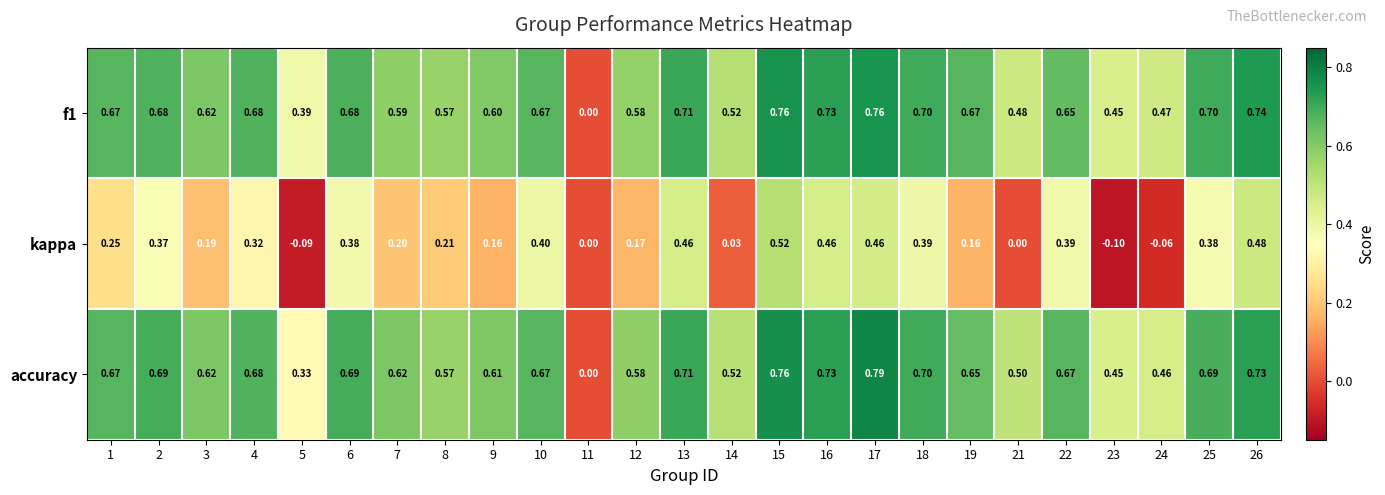

At which category is the sum across all series the highest?

15